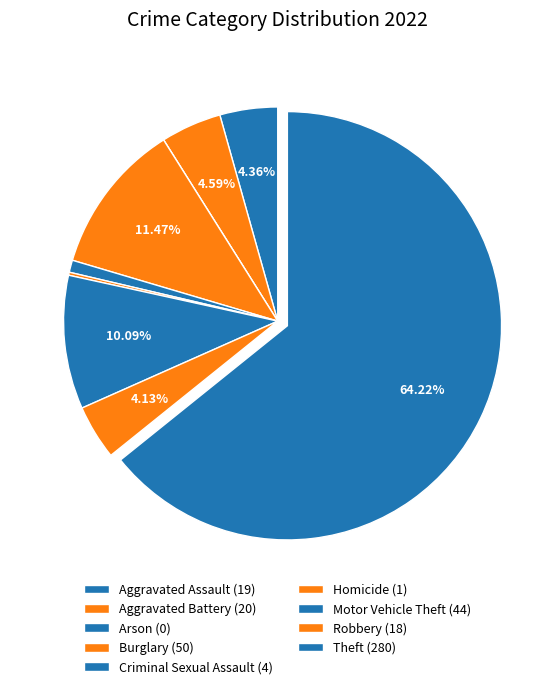

What percentage is NOT represented by Homicide?

99.8%